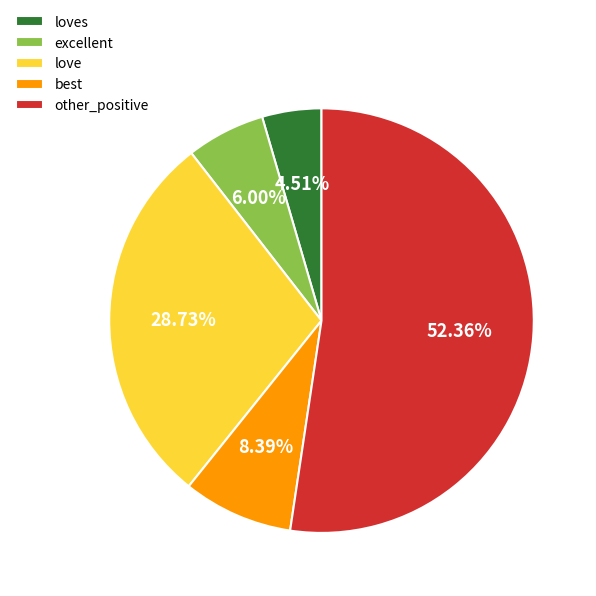

Is there a majority slice in this chart?

Yes